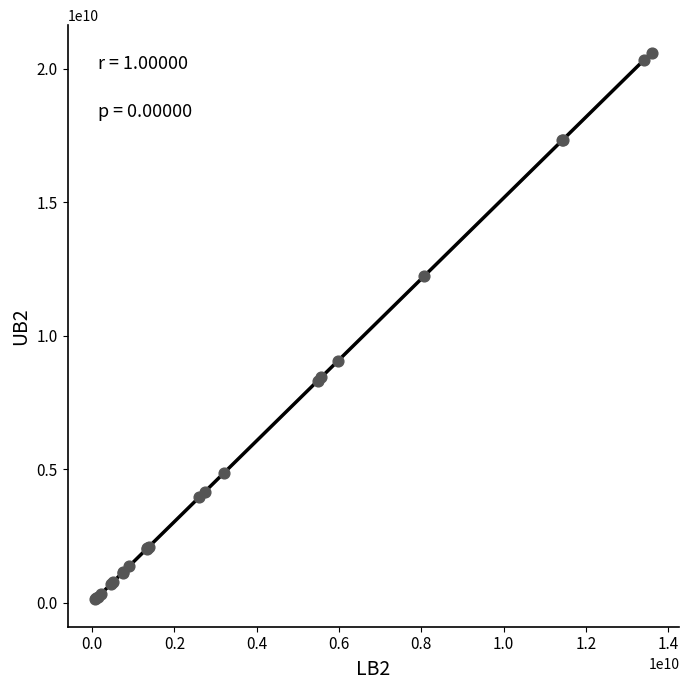

What Y value in the scatter plot is closest to 10365743223?

9043977014.8